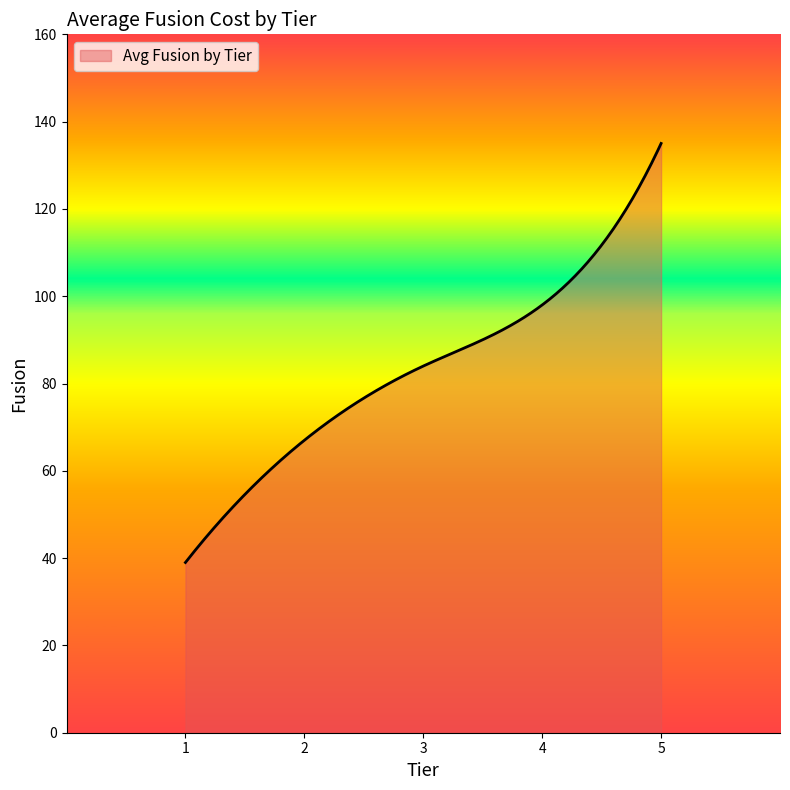

What is the smallest value displayed?

39.0